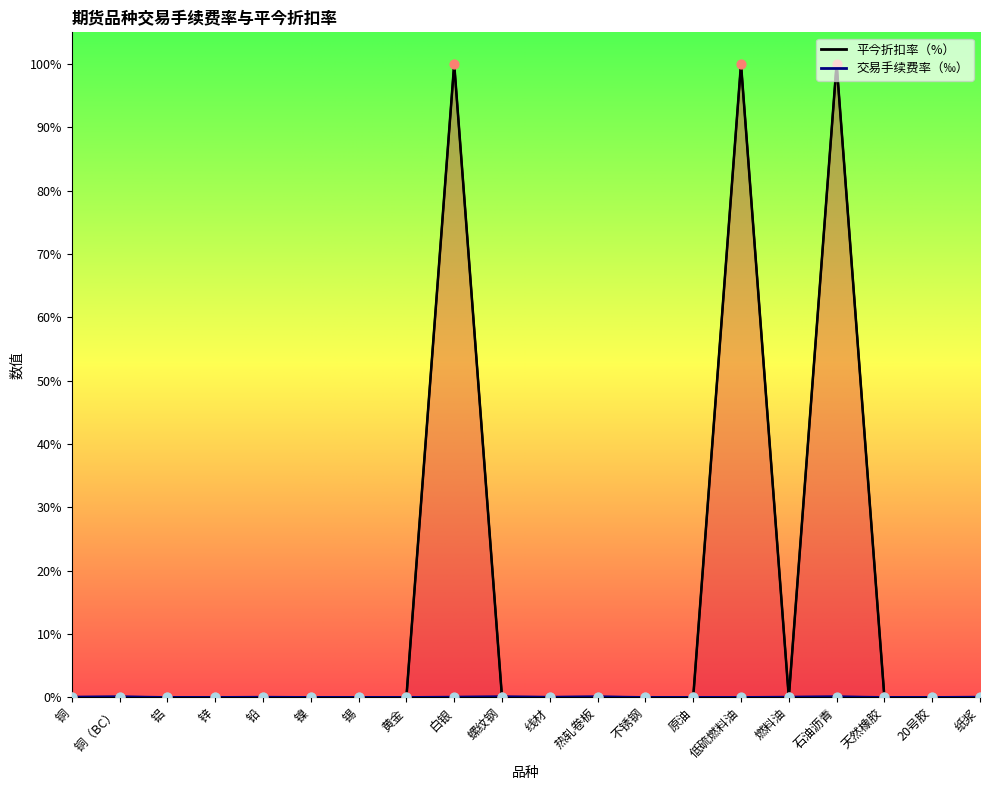

Which series has the widest spread of Y values?

平今折扣率（%）